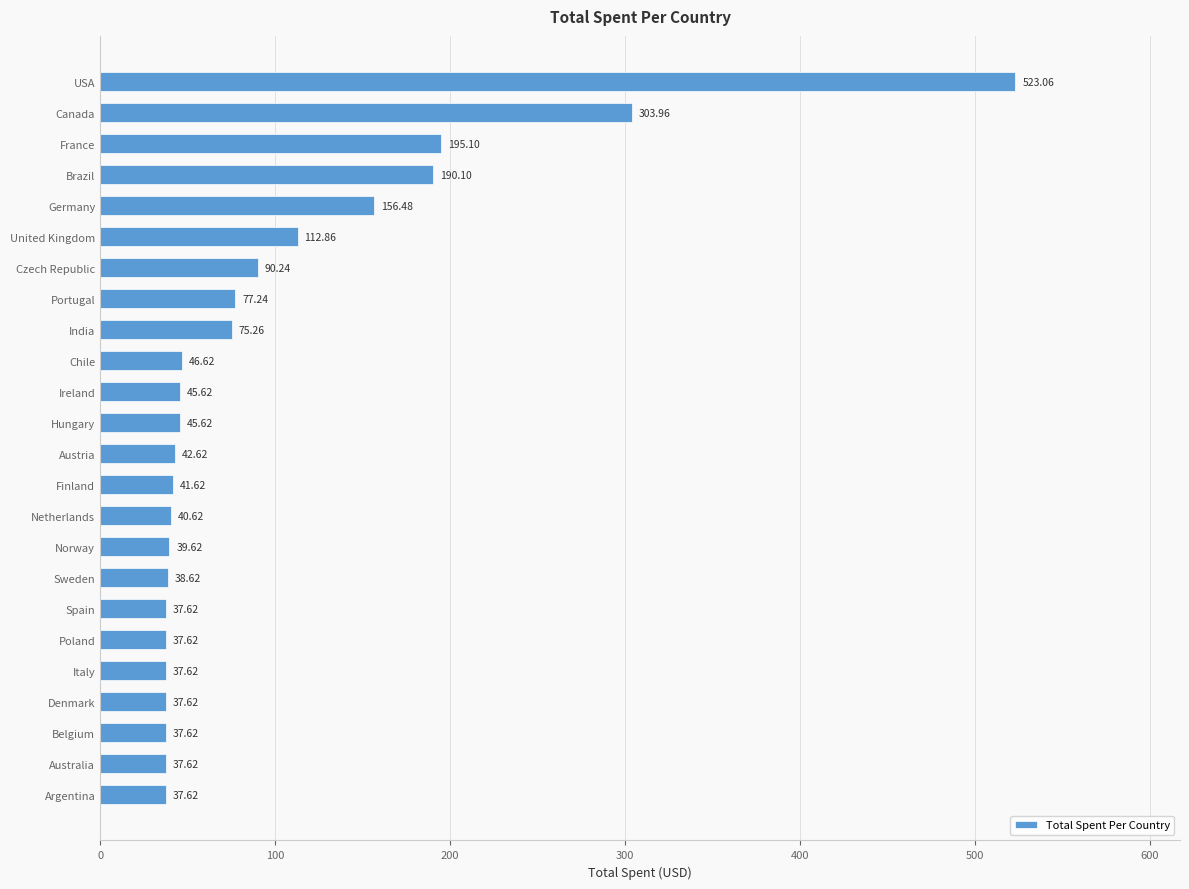

What is the difference between the second highest and second lowest values?

266.3